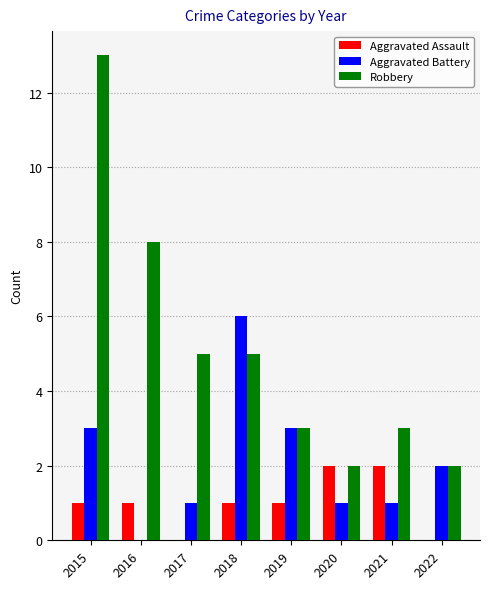

Which series changed the most between 2018 and 2020?

Aggravated Battery